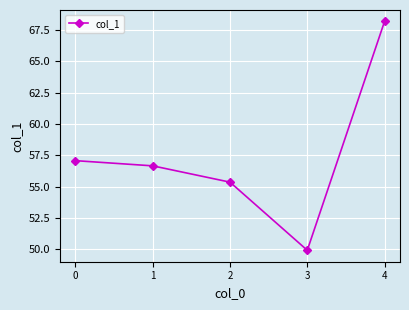

What is the minimum value shown in the chart?

49.9